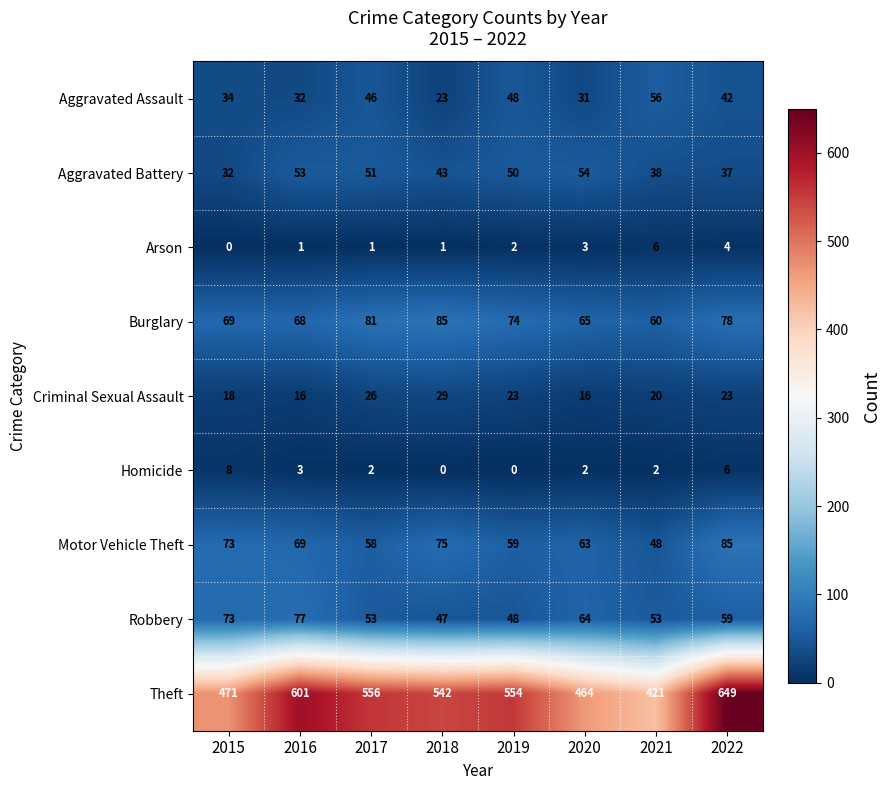

The Burglary series shows 68 at 2016. True or false?

True